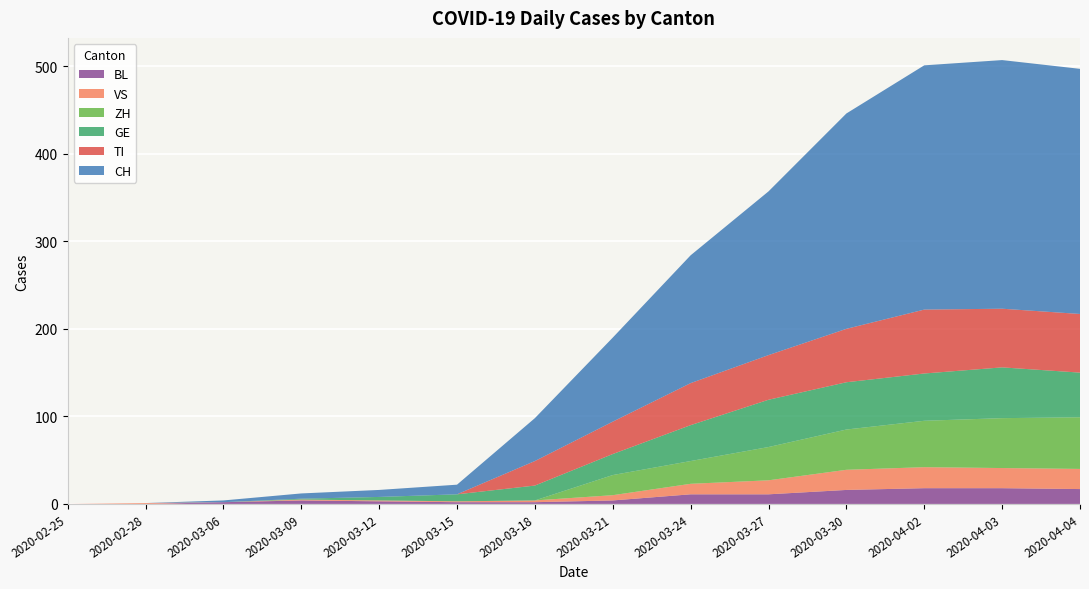

Reading left to right, transcribe all the data shown in this chart.

CH: 2020-02-25=0	2020-02-28=0	2020-03-06=2	2020-03-09=6	2020-03-12=8	2020-03-15=11	2020-03-18=49	2020-03-21=96	2020-03-24=146	2020-03-27=187	2020-03-30=246	2020-04-02=279	2020-04-03=284	2020-04-04=280
TI: 2020-02-25=0	2020-02-28=0	2020-03-06=0	2020-03-09=0	2020-03-12=0	2020-03-15=0	2020-03-18=28	2020-03-21=37	2020-03-24=48	2020-03-27=51	2020-03-30=61	2020-04-02=73	2020-04-03=67	2020-04-04=67
GE: 2020-02-25=0	2020-02-28=0	2020-03-06=0	2020-03-09=1	2020-03-12=4	2020-03-15=8	2020-03-18=17	2020-03-21=24	2020-03-24=41	2020-03-27=54	2020-03-30=54	2020-04-02=54	2020-04-03=58	2020-04-04=51
VS: 2020-02-25=0	2020-02-28=1	2020-03-06=0	2020-03-09=1	2020-03-12=1	2020-03-15=1	2020-03-18=2	2020-03-21=6	2020-03-24=12	2020-03-27=16	2020-03-30=23	2020-04-02=24	2020-04-03=23	2020-04-04=23
BL: 2020-02-25=0	2020-02-28=0	2020-03-06=2	2020-03-09=4	2020-03-12=3	2020-03-15=2	2020-03-18=2	2020-03-21=4	2020-03-24=11	2020-03-27=11	2020-03-30=16	2020-04-02=18	2020-04-03=18	2020-04-04=17
ZH: 2020-02-25=0	2020-02-28=0	2020-03-06=0	2020-03-09=0	2020-03-12=0	2020-03-15=0	2020-03-18=0	2020-03-21=23	2020-03-24=26	2020-03-27=38	2020-03-30=46	2020-04-02=53	2020-04-03=57	2020-04-04=59